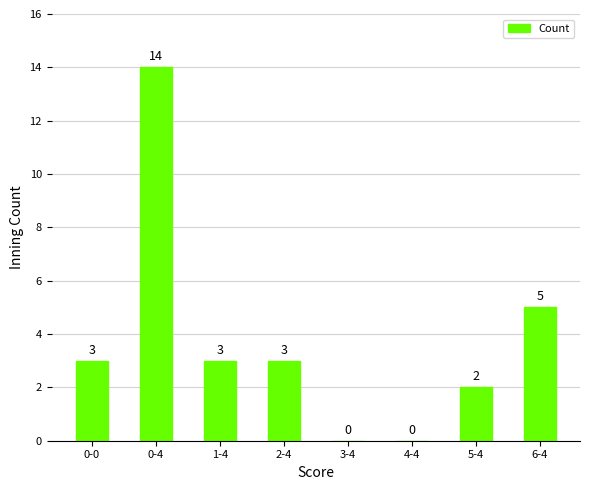

Reading right to left, extract all data points from this chart.

6-4=5	5-4=2	4-4=0	3-4=0	2-4=3	1-4=3	0-4=14	0-0=3